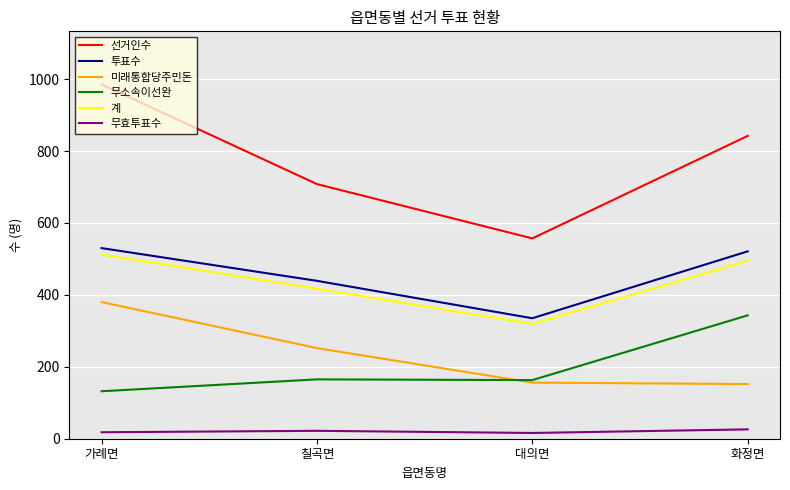

How many 무효투표수 values are between 18 and 26?

3